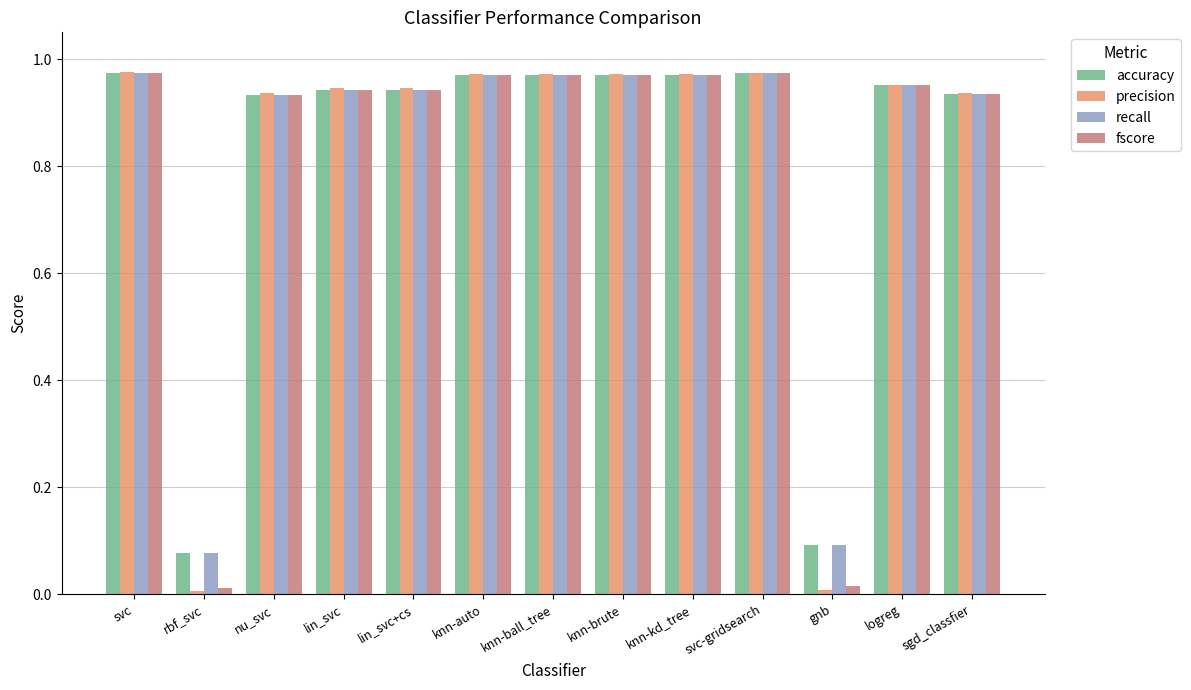

How many groups of bars are there?

13